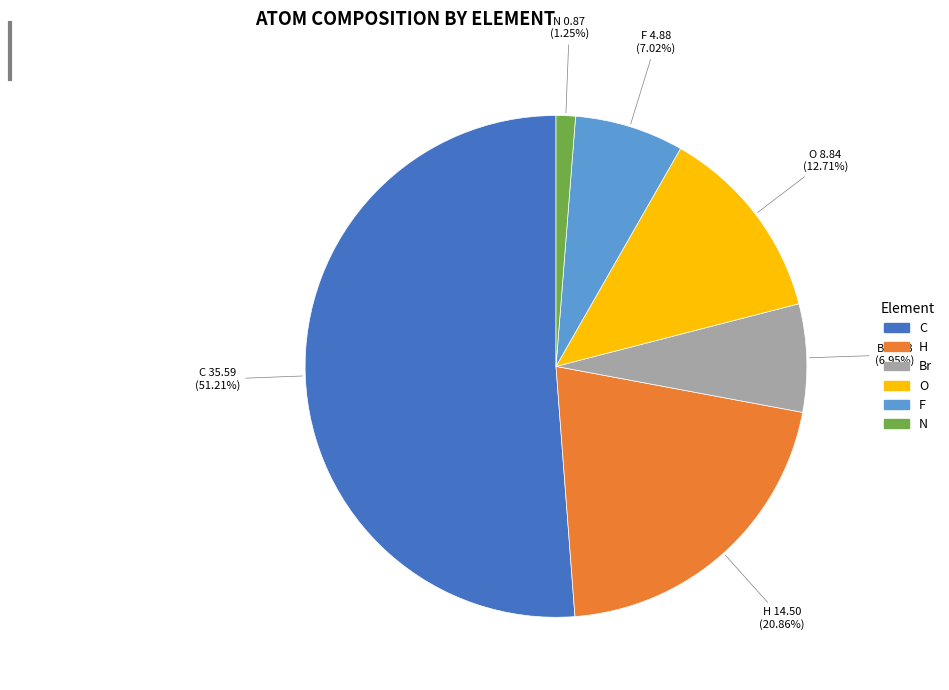

To the nearest percent, what percentage of the pie is C?

51%